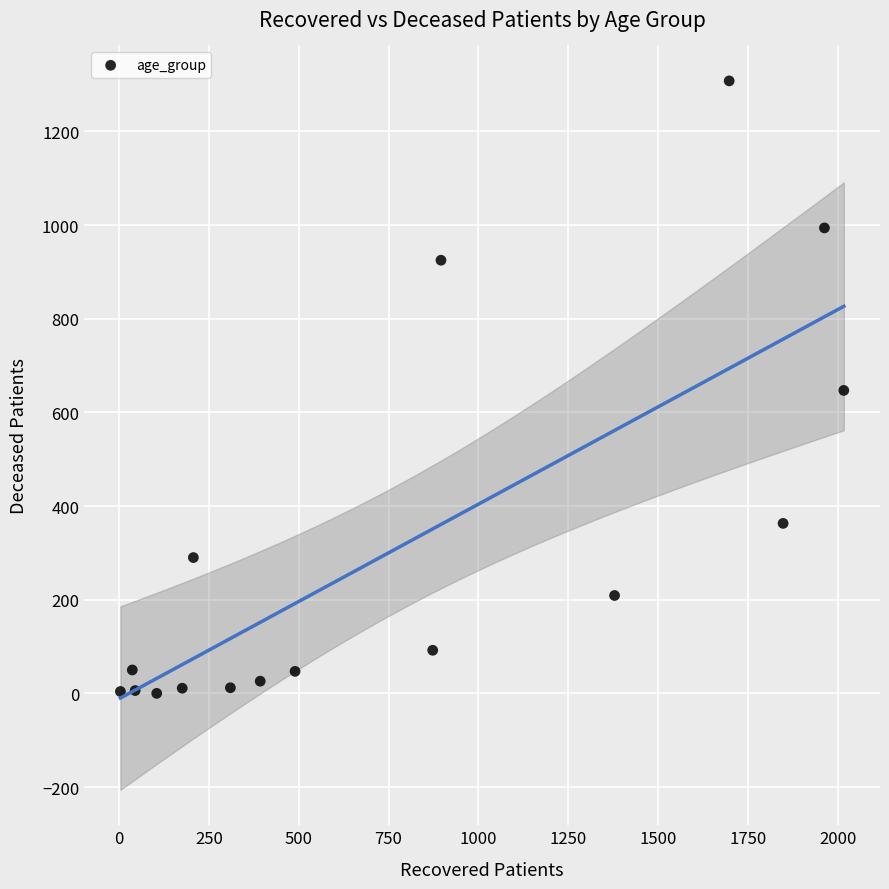

What is the range of Y values (max minus min)?

1308